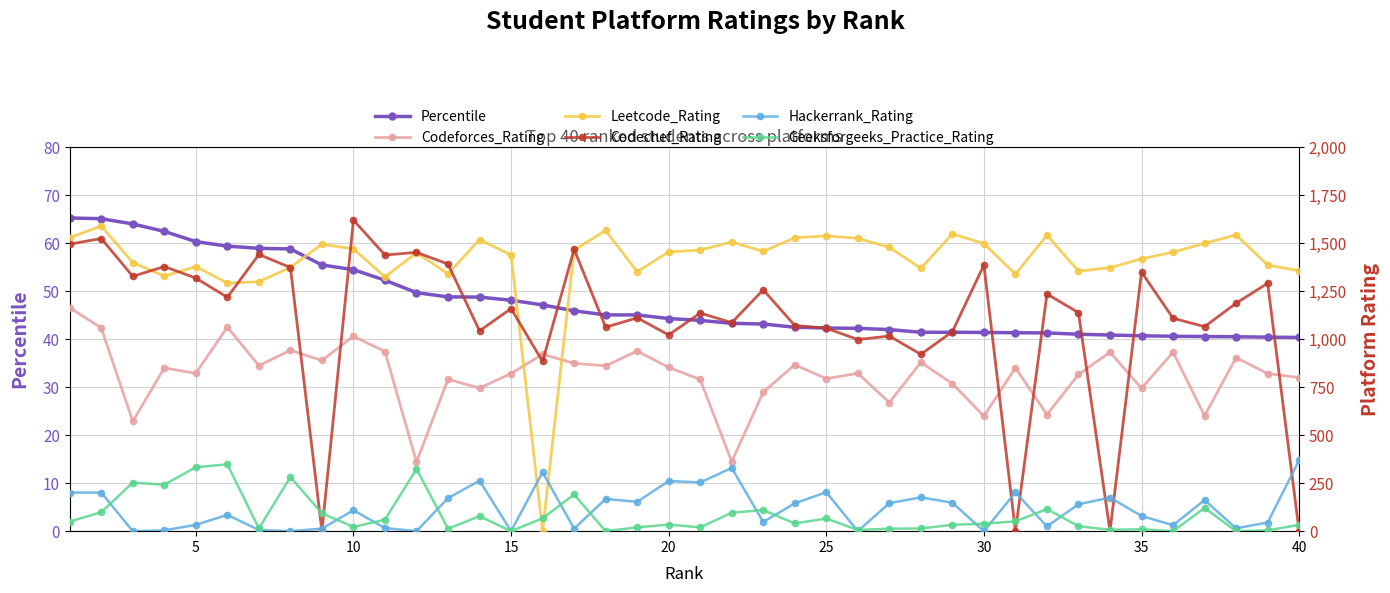

How many data points does each series have?

40